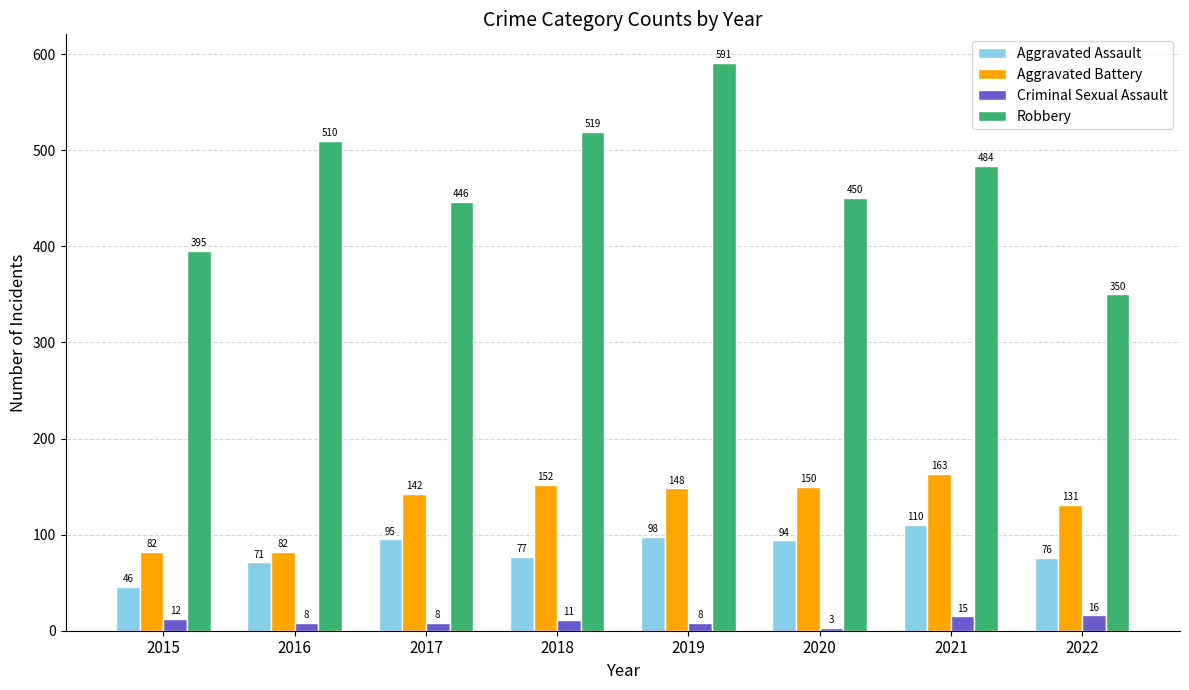

The Aggravated Battery series shows 150 at 2020. True or false?

True